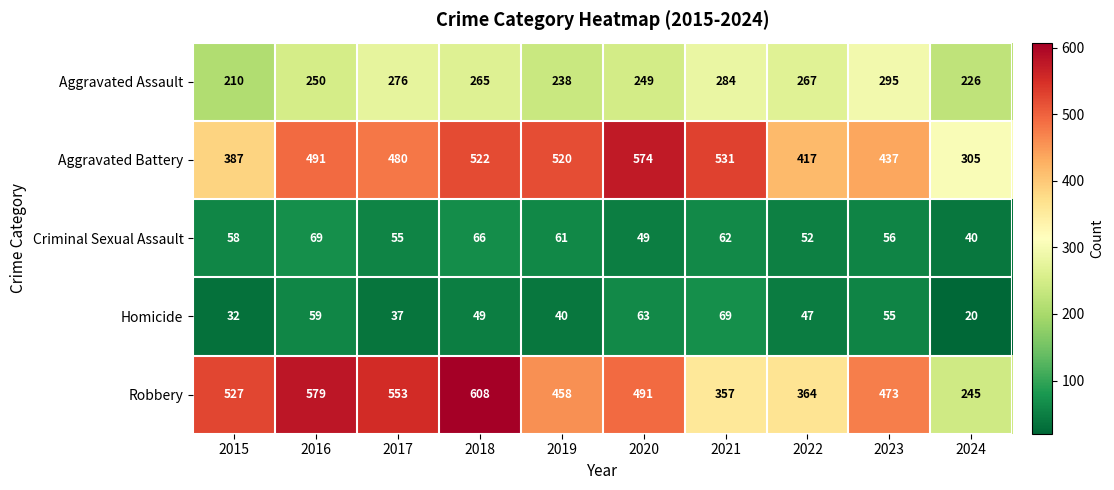

True or false: Robbery has a value of 491 at 2020.

True